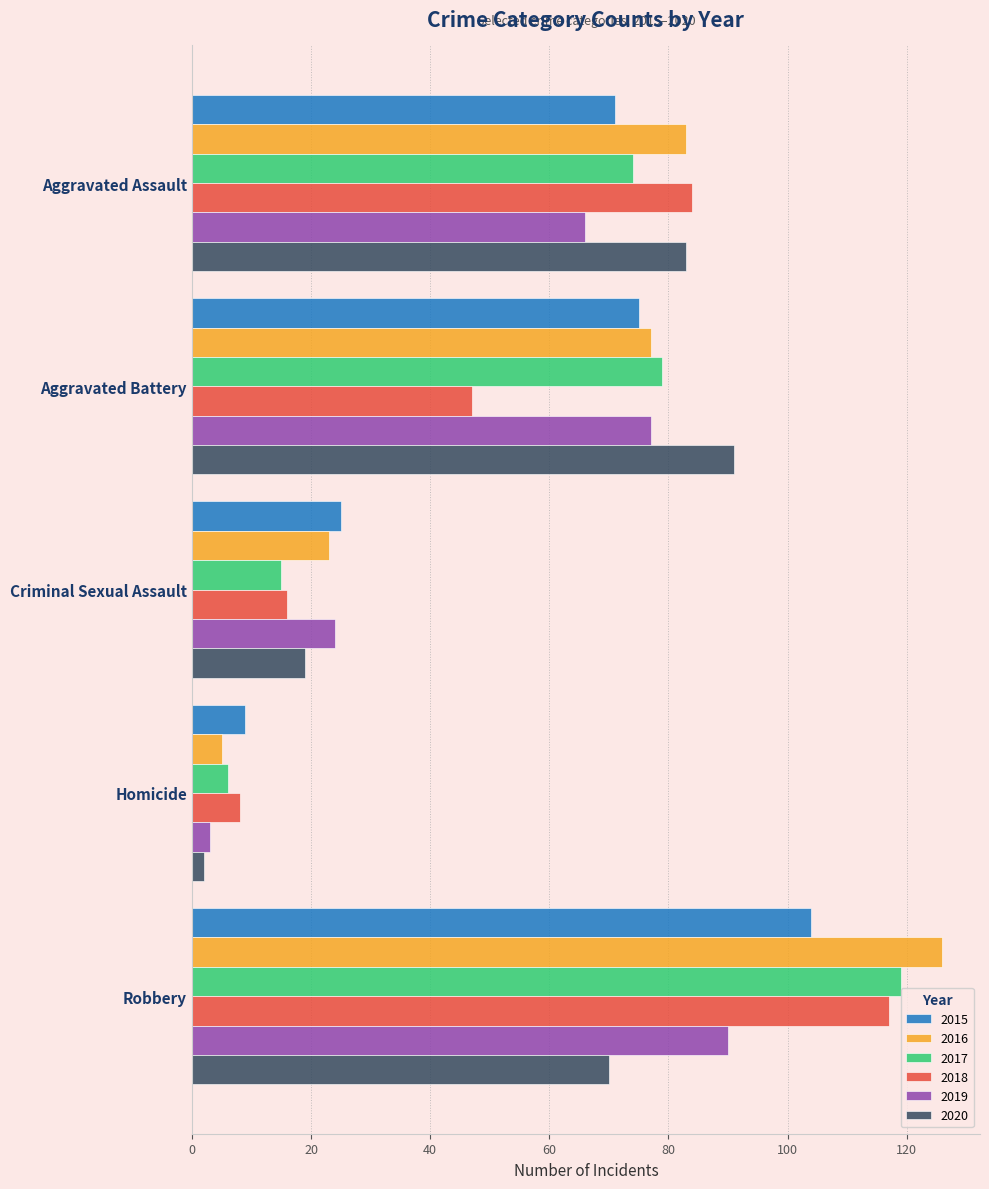

Which series has the largest total across all categories?

2016